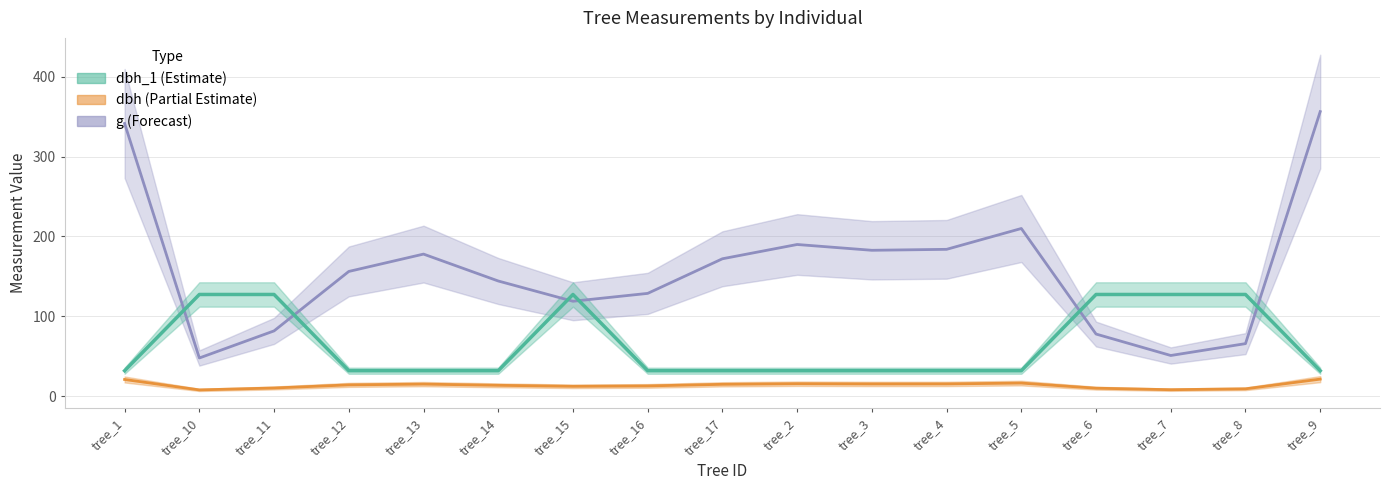

Which has a higher value, tree_2 or tree_6?

tree_6